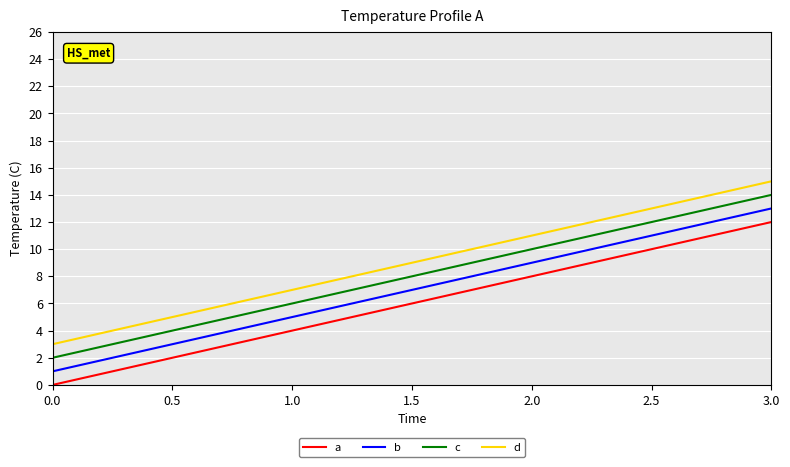

True or false: d and c cross at least once.

False